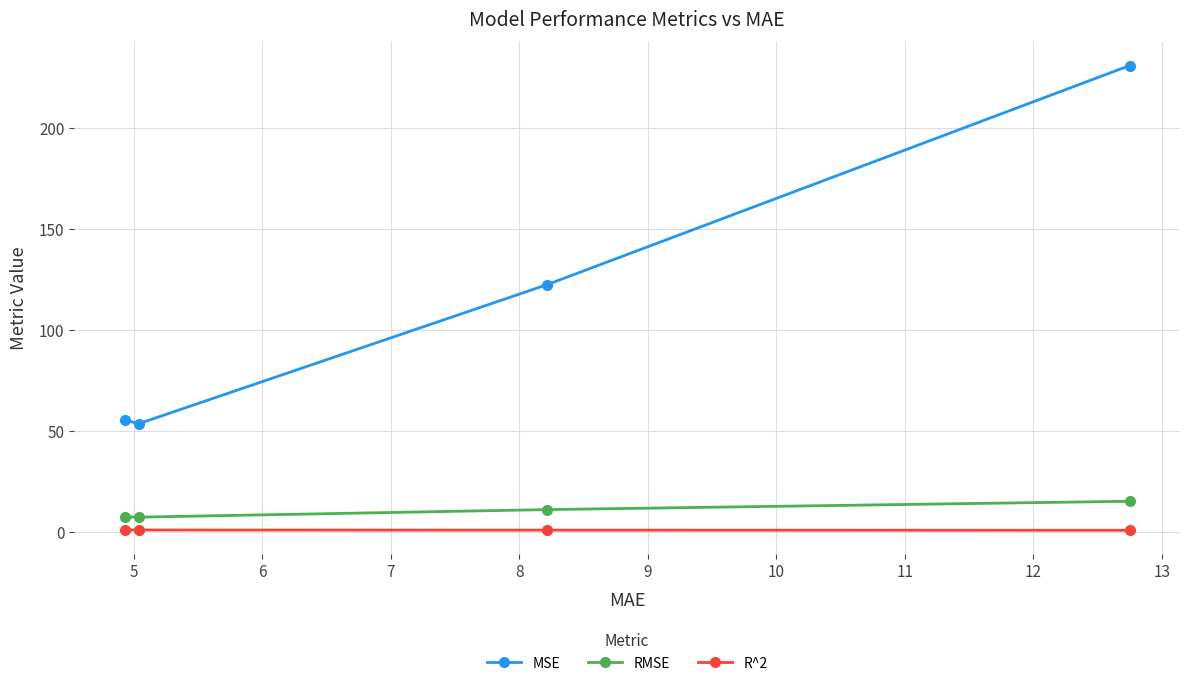

Which series has the largest range (max minus min)?

MSE